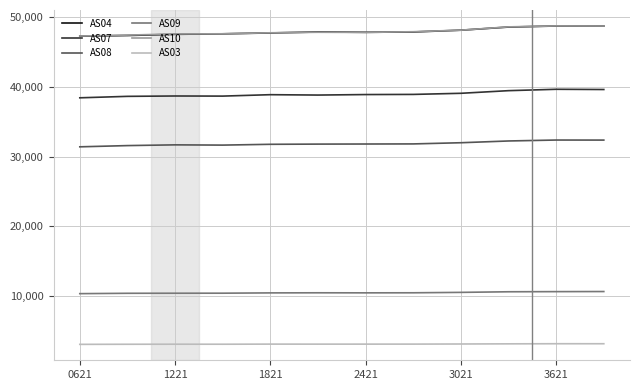

True or false: AS03 and AS09 intersect in this chart.

False